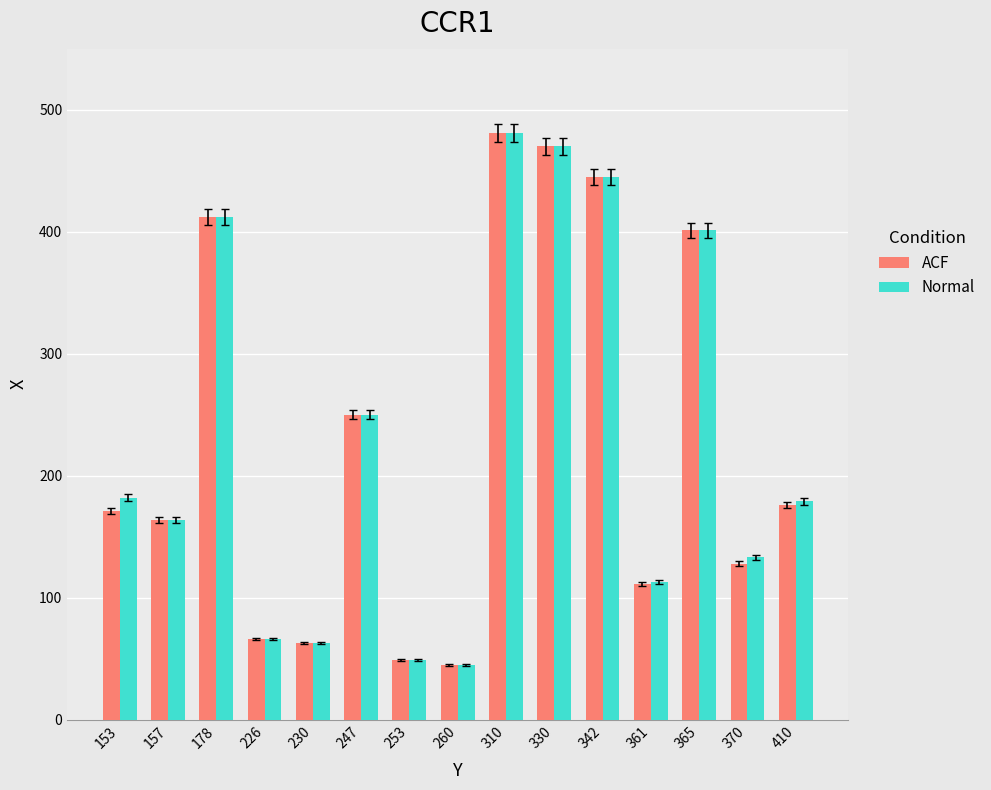

What is the difference between the maximum and minimum values in the ACF series?

436